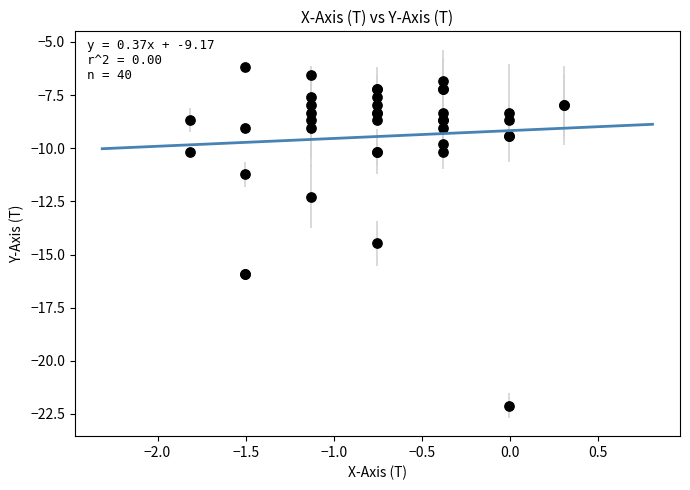

What Y value in the scatter plot is closest to -14?

-14.5